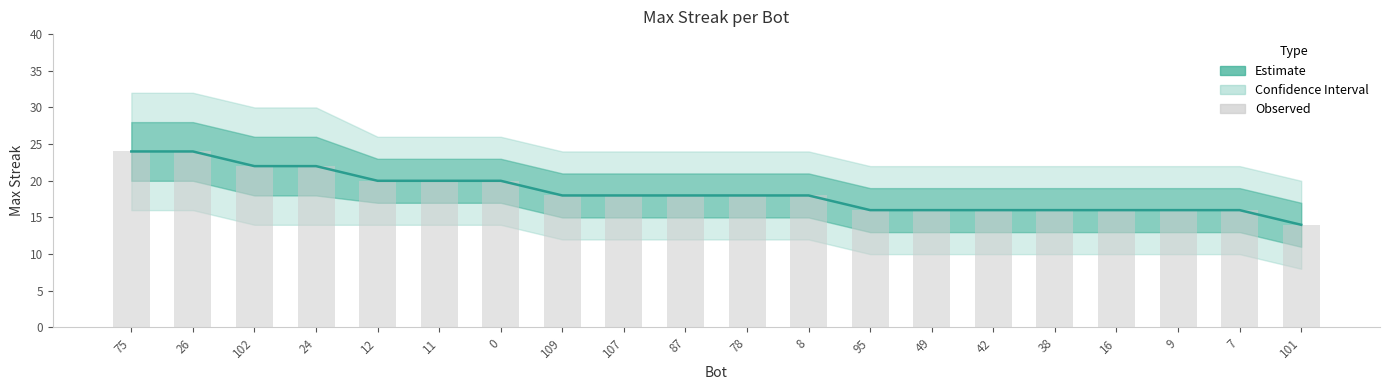

What is the difference between the values at 24 and 11?

2